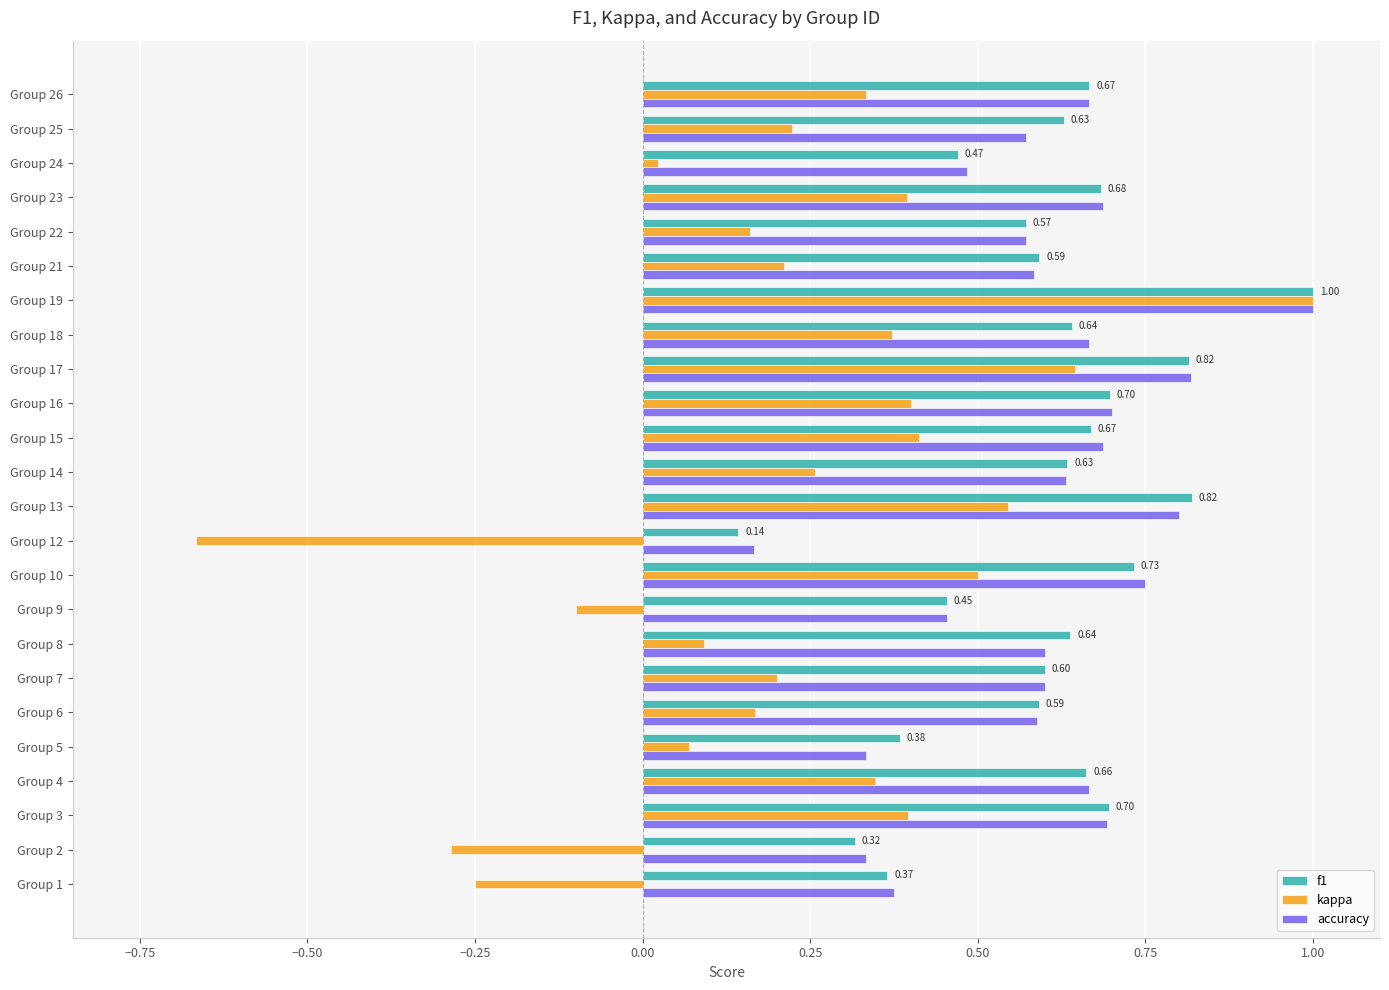

What is the sum of the accuracy values at Group 10 and Group 18?

1.4